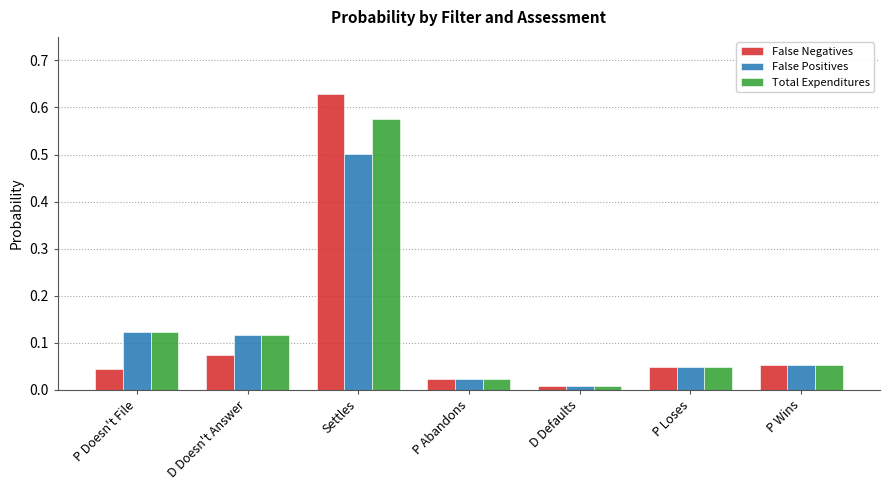

Which series has the largest total across all categories?

Total Expenditures